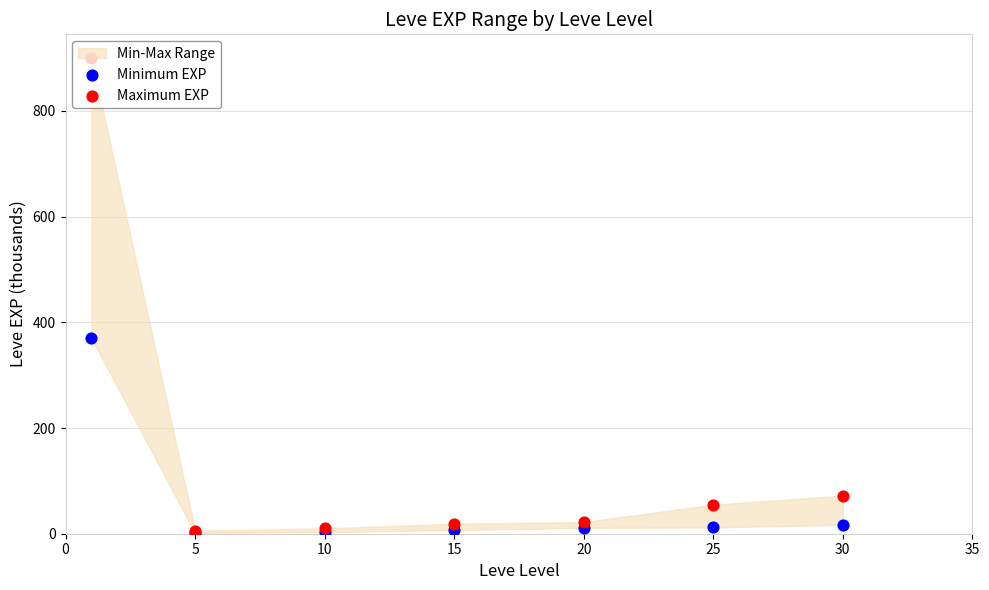

What is the total value across all series at 25?

67